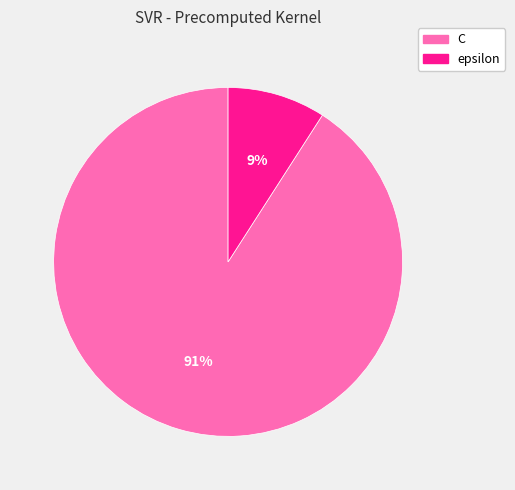

What is the ratio of the value at epsilon to the value at C?

0.1